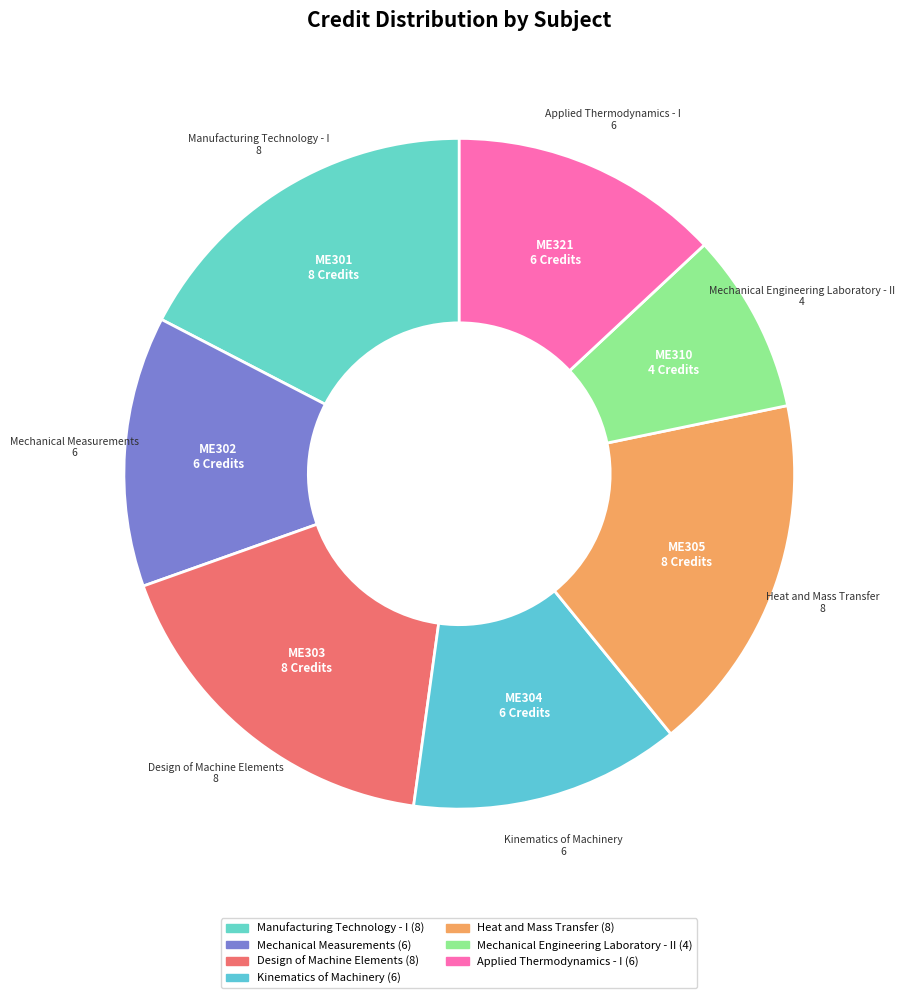

Is the sum of Kinematics of Machinery and Mechanical Measurements greater than half?

No